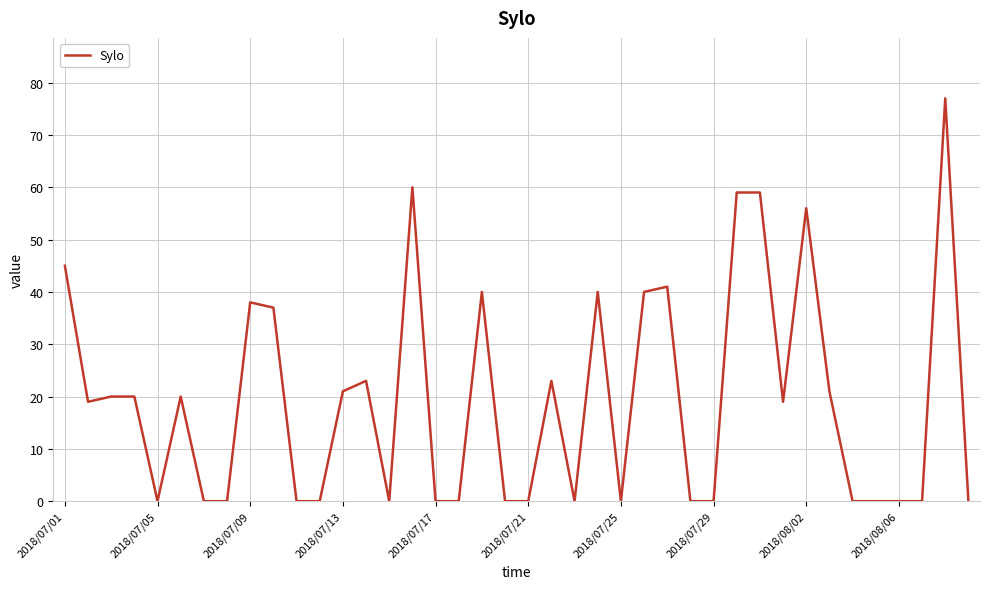

What is the maximum value shown in the chart?

77